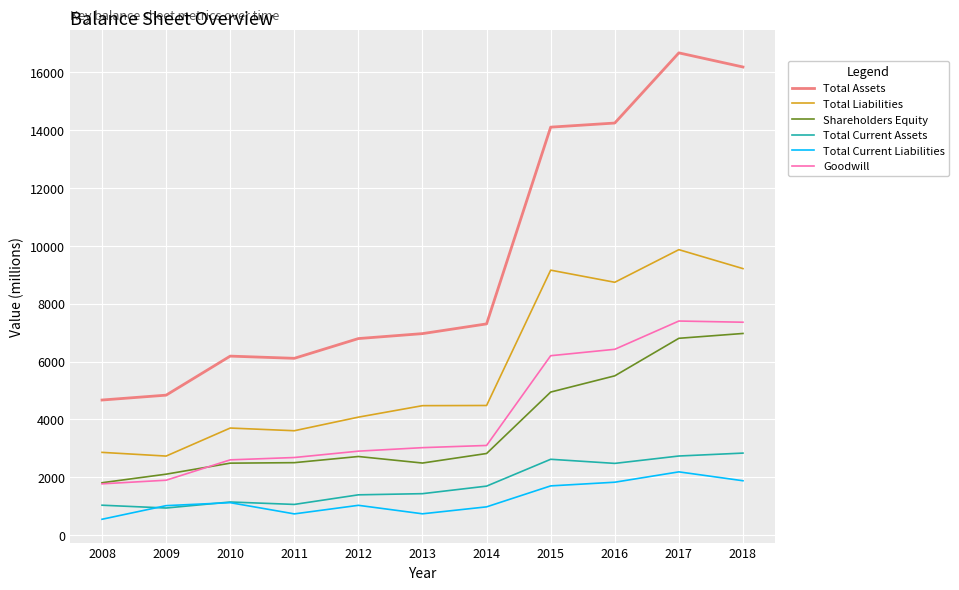

What is the average value of the Total Liabilities series?

5720